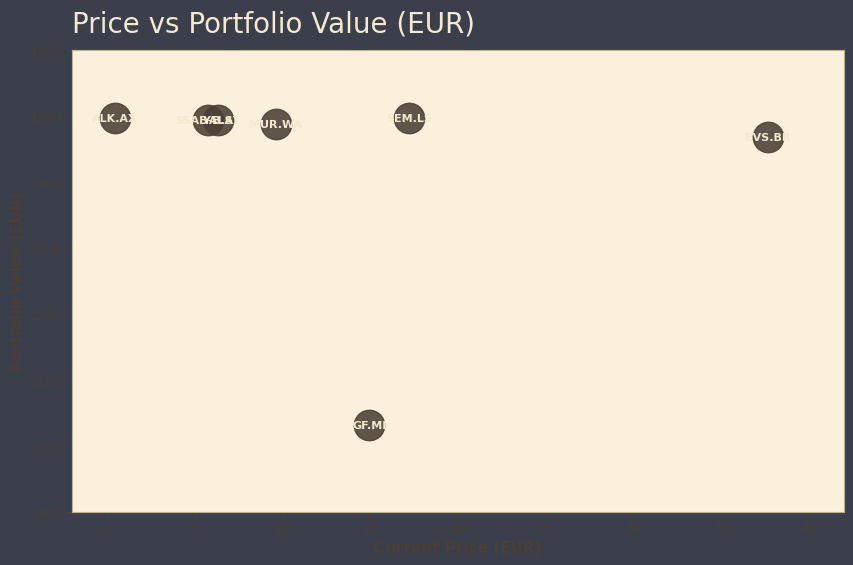

What is the average X value?

13.1